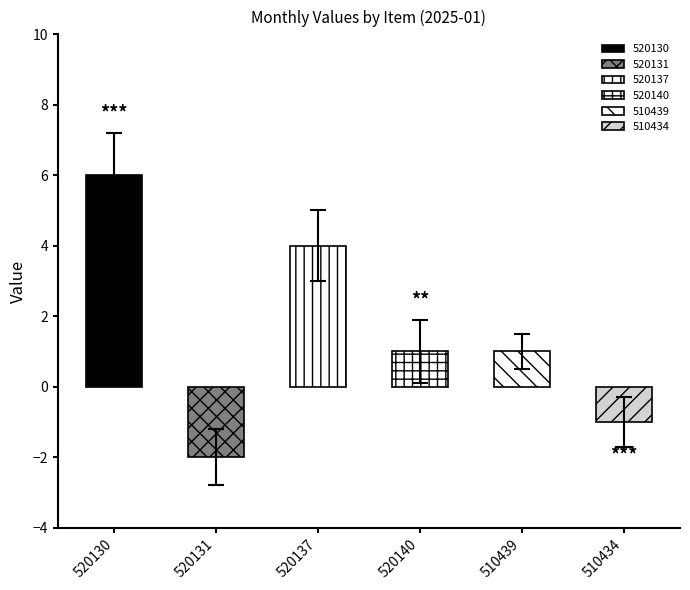

Which category has the highest value across all series?

520130